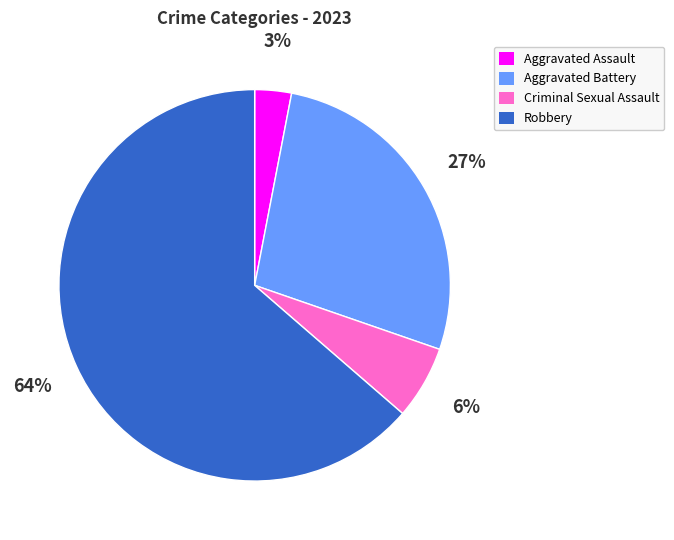

Which has a higher value, Aggravated Assault or Aggravated Battery?

Aggravated Battery